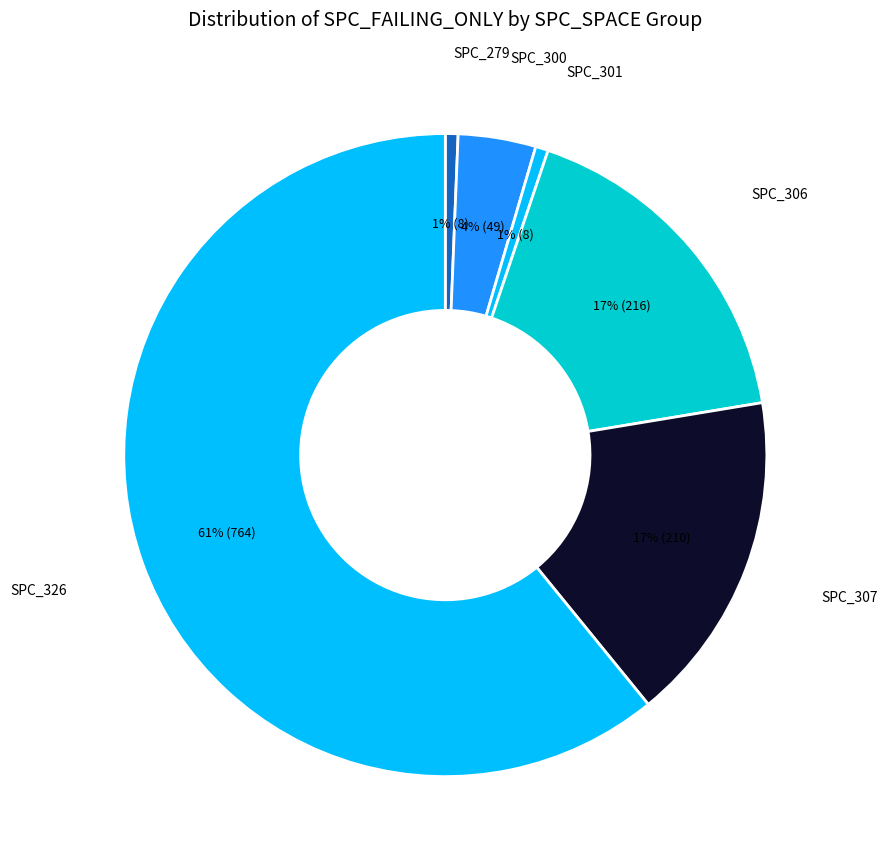

To the nearest percent, what is the average slice percentage?

17%